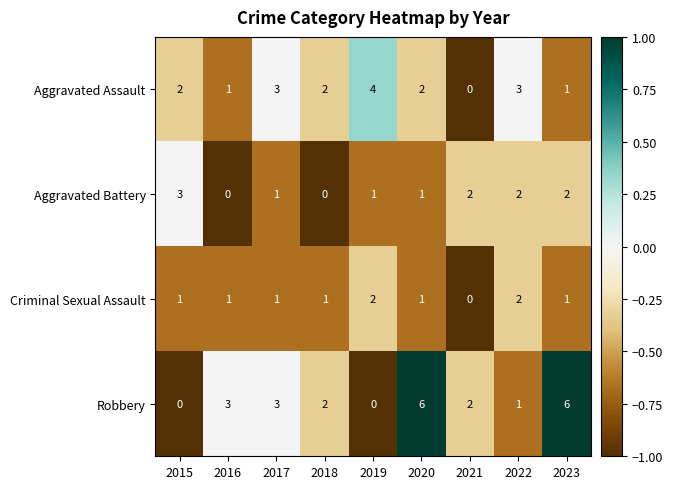

Which series has the largest total across all categories?

Robbery